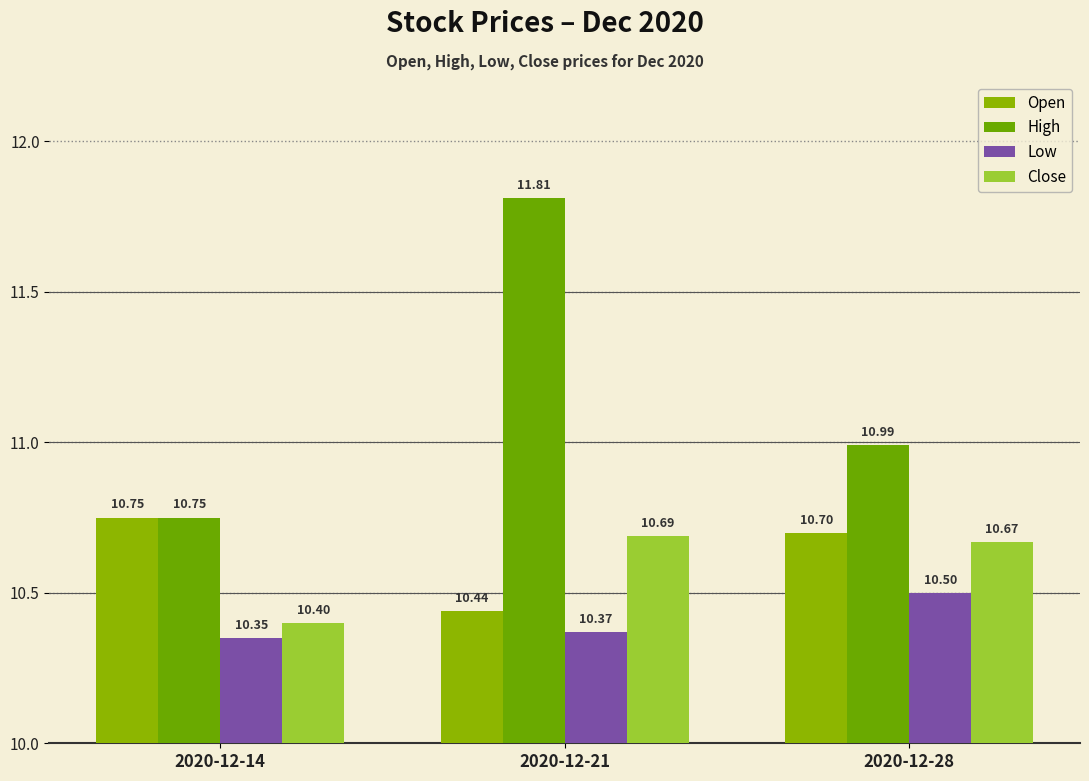

What is the value of the Low bar at the 1st from the left?

10.3